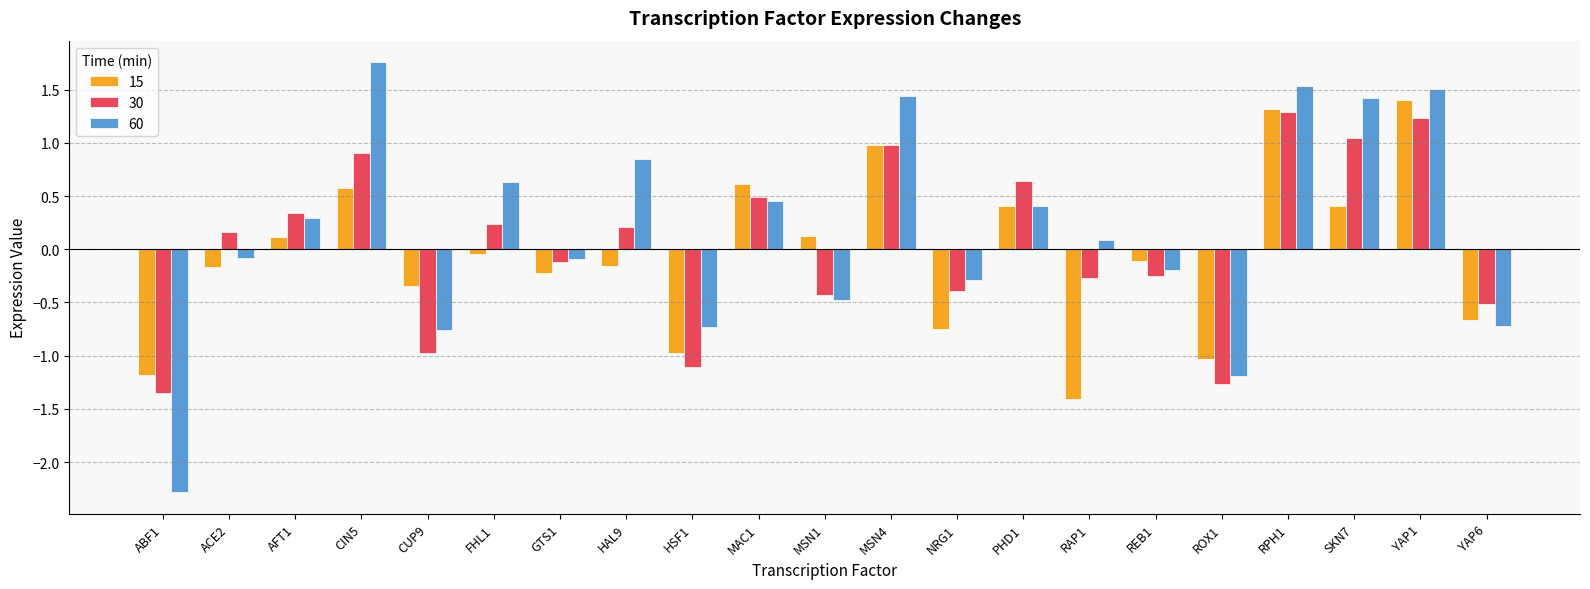

At which label does 15 reach its minimum?

RAP1